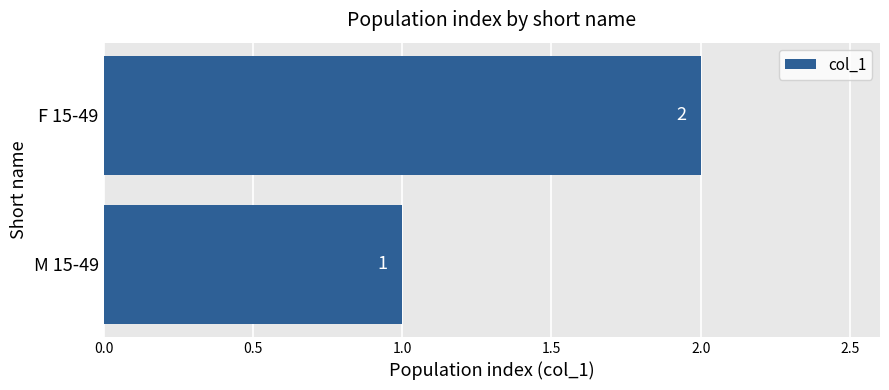

How many series are shown in this chart?

1